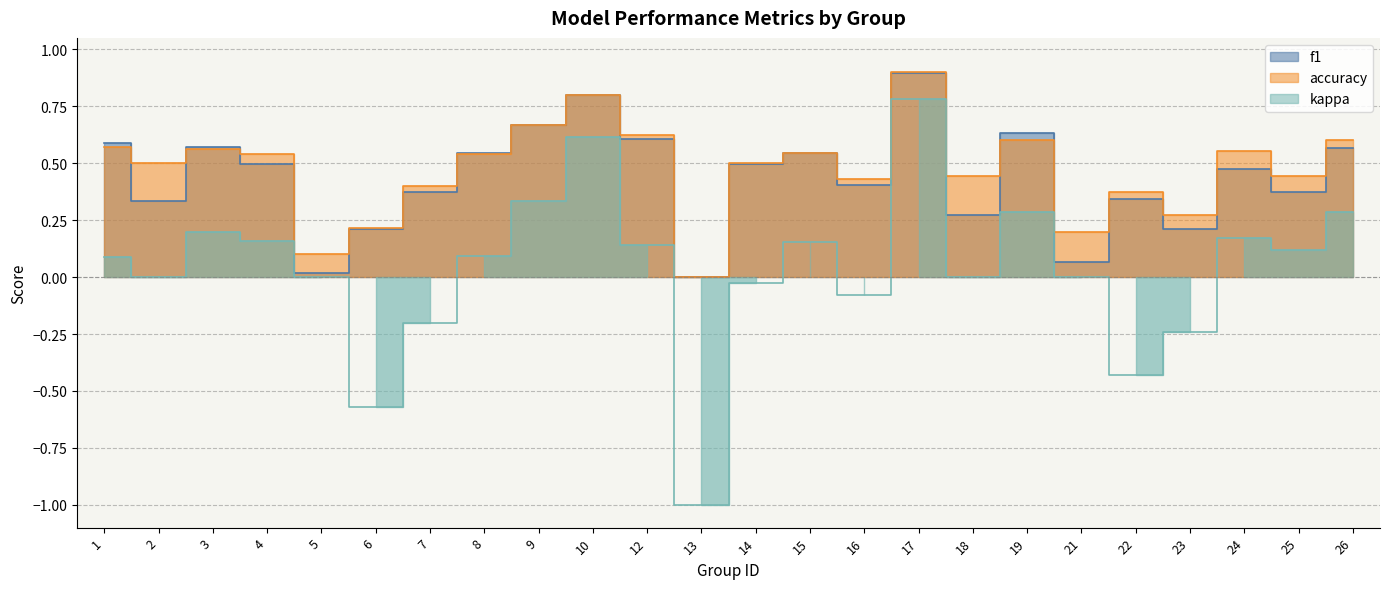

At which label does f1 reach its peak?

17